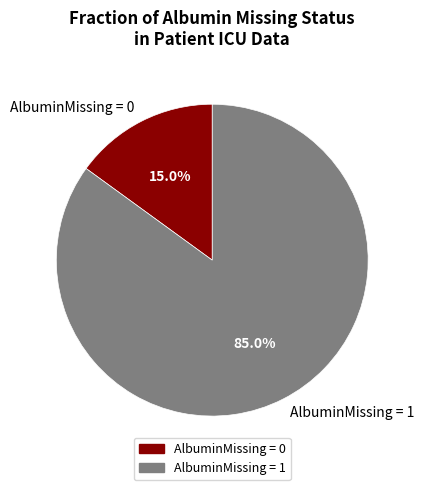

Rank the categories by value from lowest to highest.

AlbuminMissing = 0, AlbuminMissing = 1